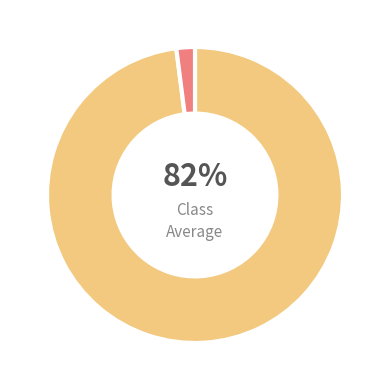

To the nearest percent, what portion does 36 represent?

2%